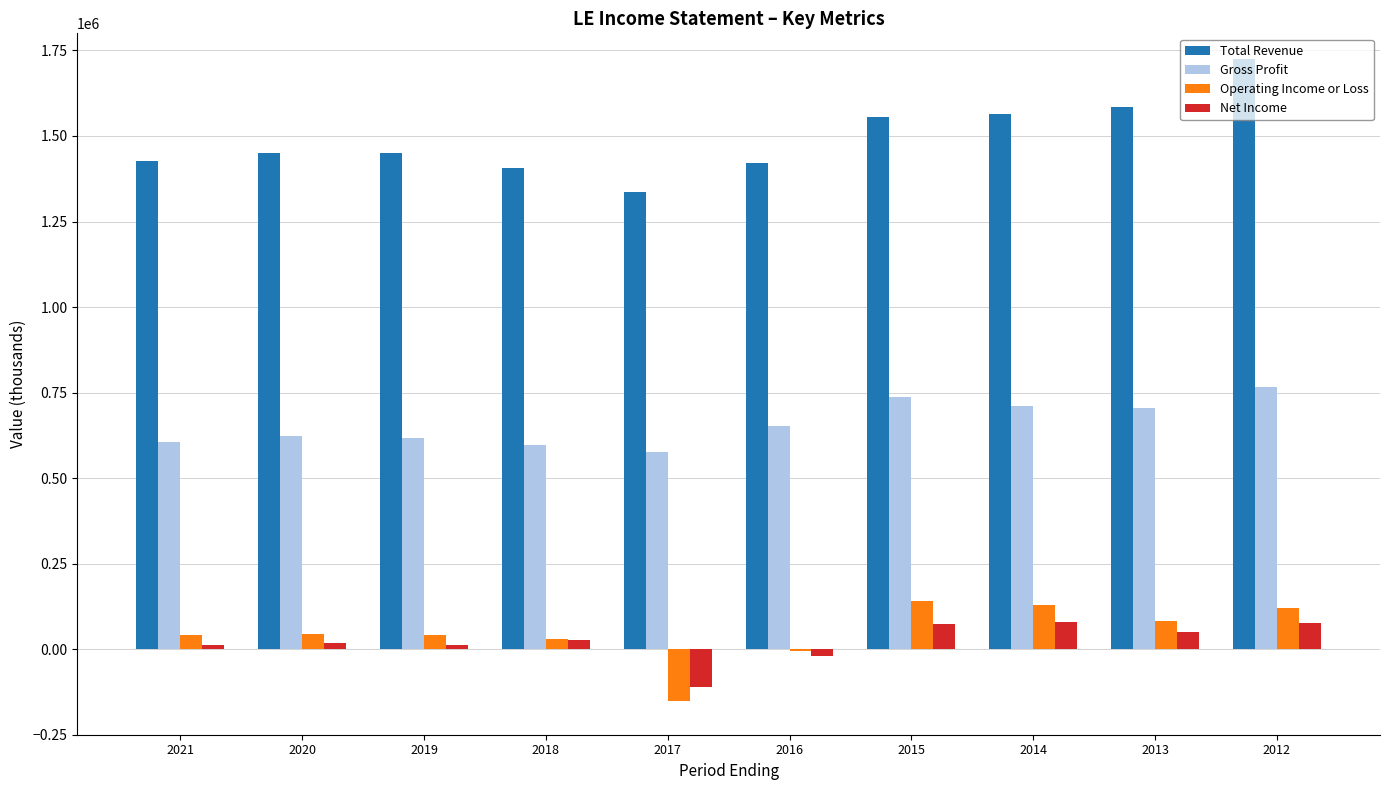

Which series has the largest total across all categories?

Total Revenue